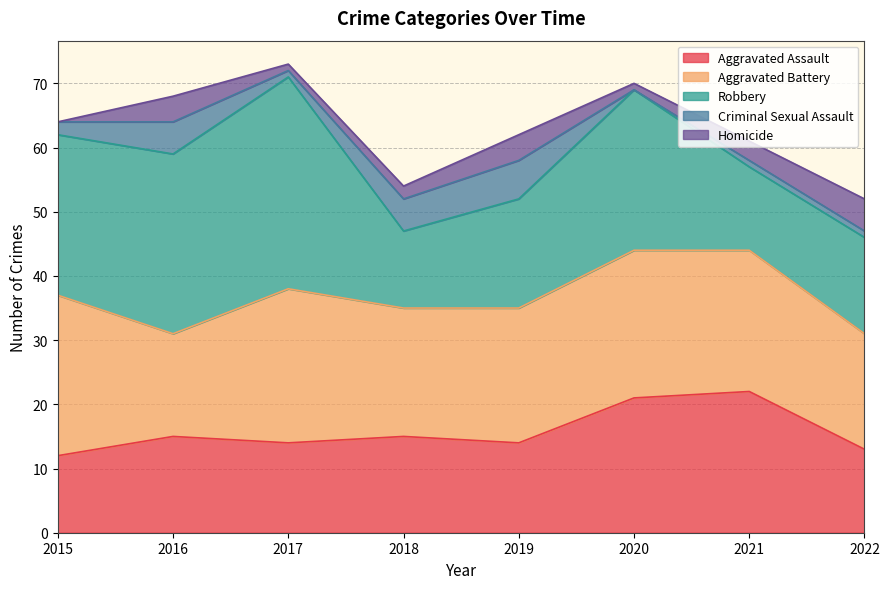

How many lines are shown in the chart?

5